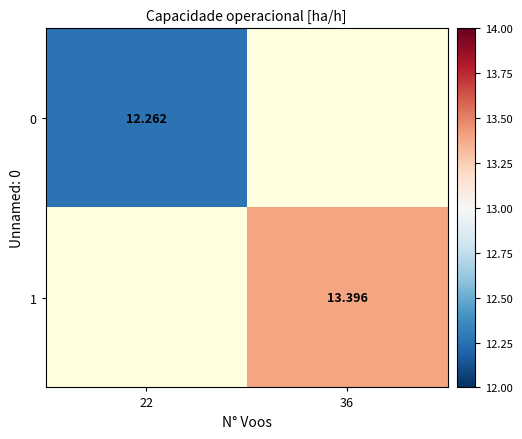

List the series in order of their overall mean, lowest first.

0, 1